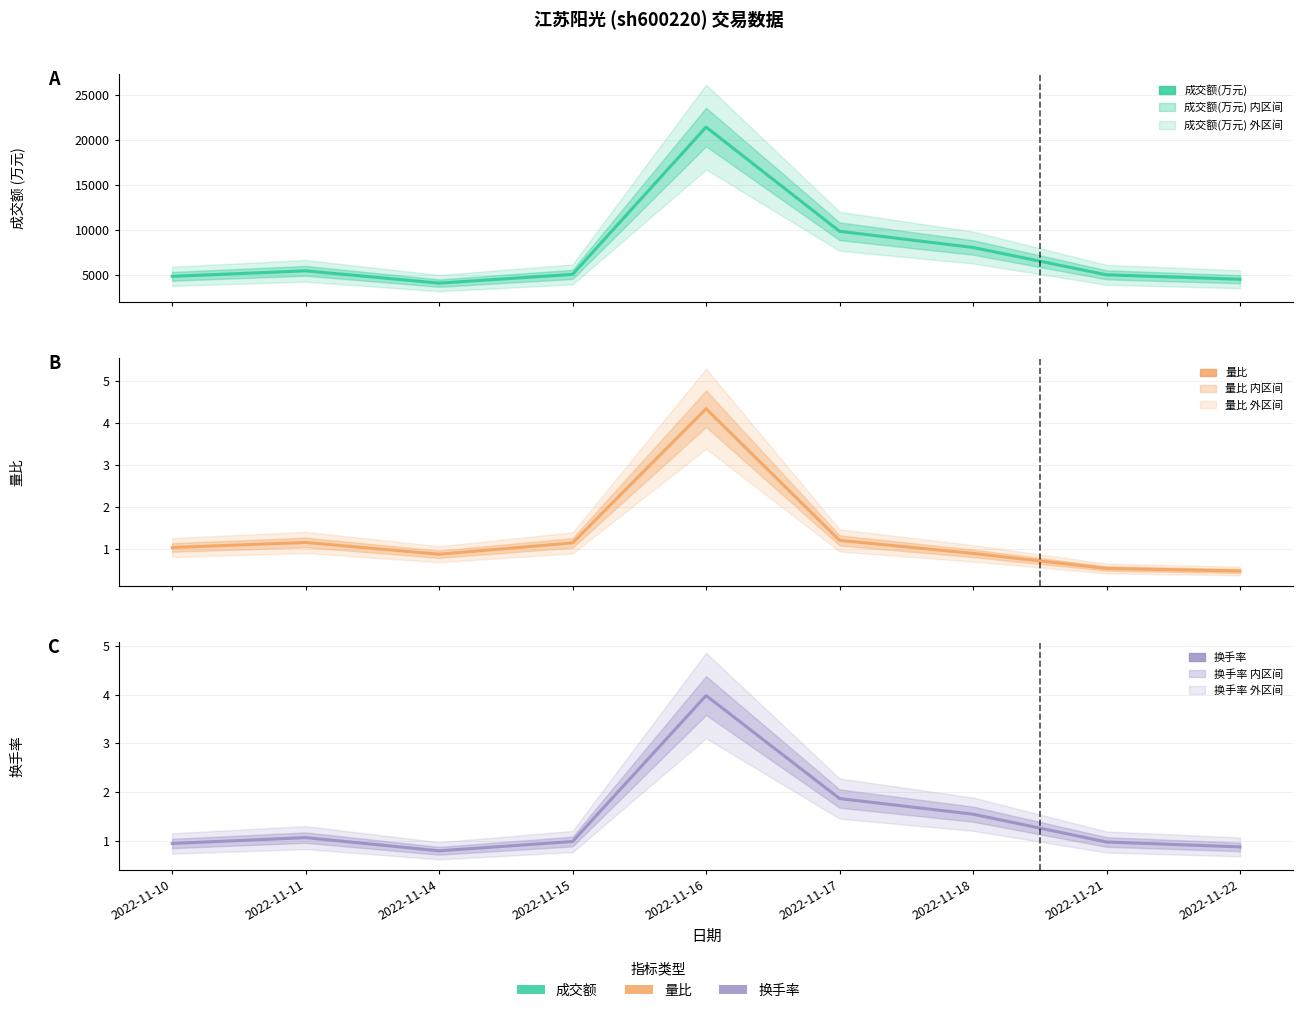

What is the highest value of the 换手率 series?

4.0